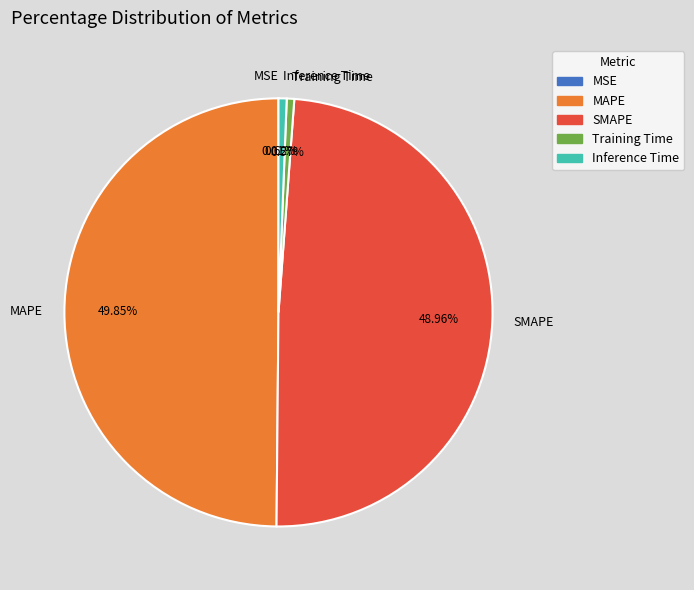

Is the sum of Inference Time and MAPE greater than half?

Yes